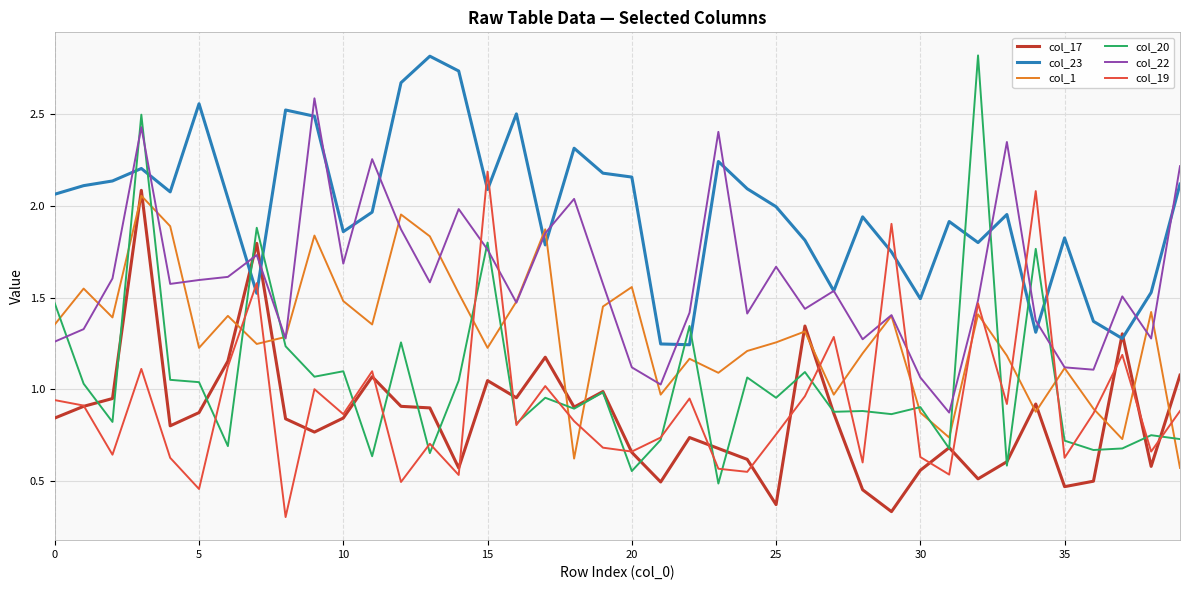

Which series ends up on top after the final intersection of col_20 and col_17?

col_17